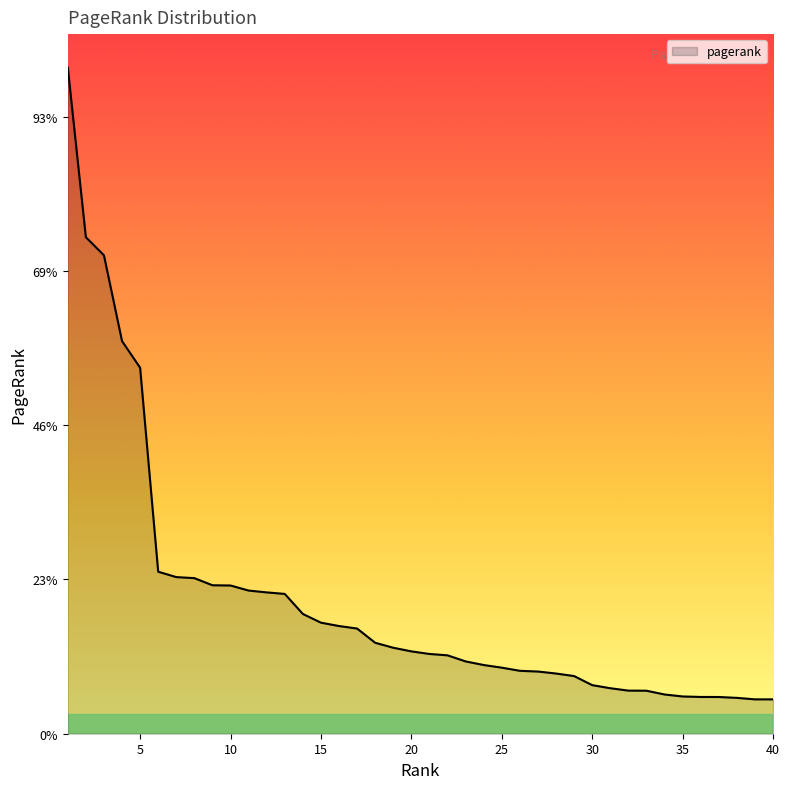

Reading left to right, list all the values displayed in this chart.

0.1	0.1	0.1	0.1	0.0	0.0	0.0	0.0	0.0	0.0	0.0	0.0	0.0	0.0	0.0	0.0	0.0	0.0	0.0	0.0	0.0	0.0	0.0	0.0	0.0	0.0	0.0	0.0	0.0	0.0	0.0	0.0	0.0	0.0	0.0	0.0	0.0	0.0	0.0	0.0